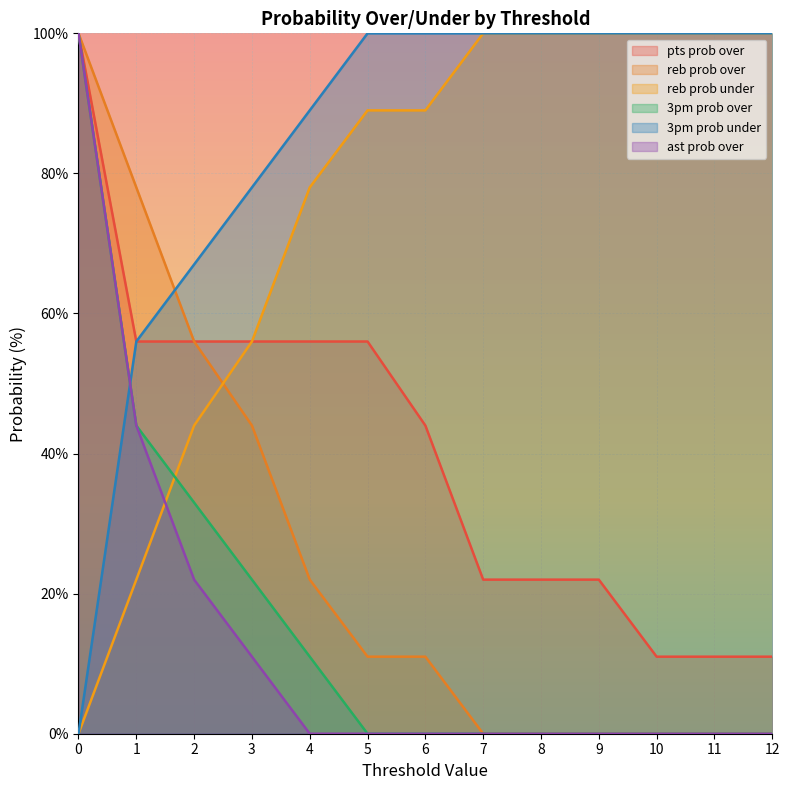

Which series has the largest total across all categories?

3pm prob under